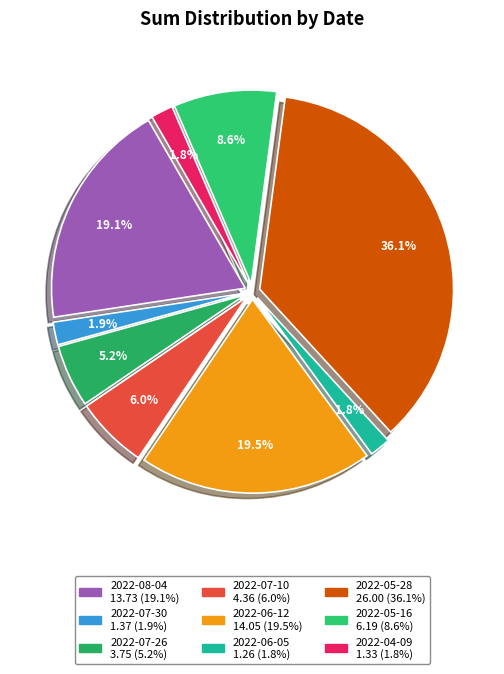

What is the smallest slice in the pie chart?

2022-06-05